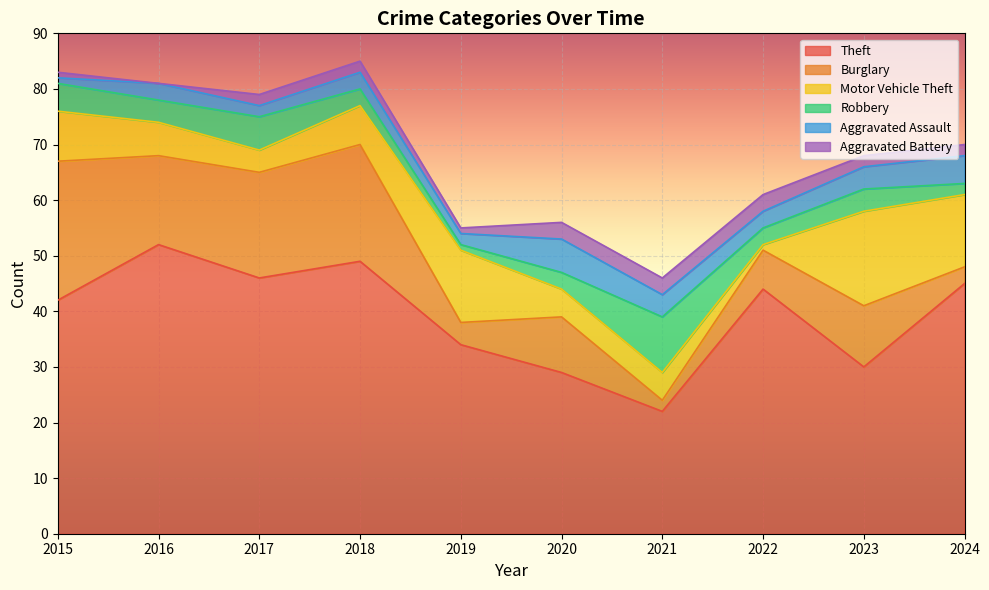

Which category has the lowest value in the Motor Vehicle Theft series?

2022